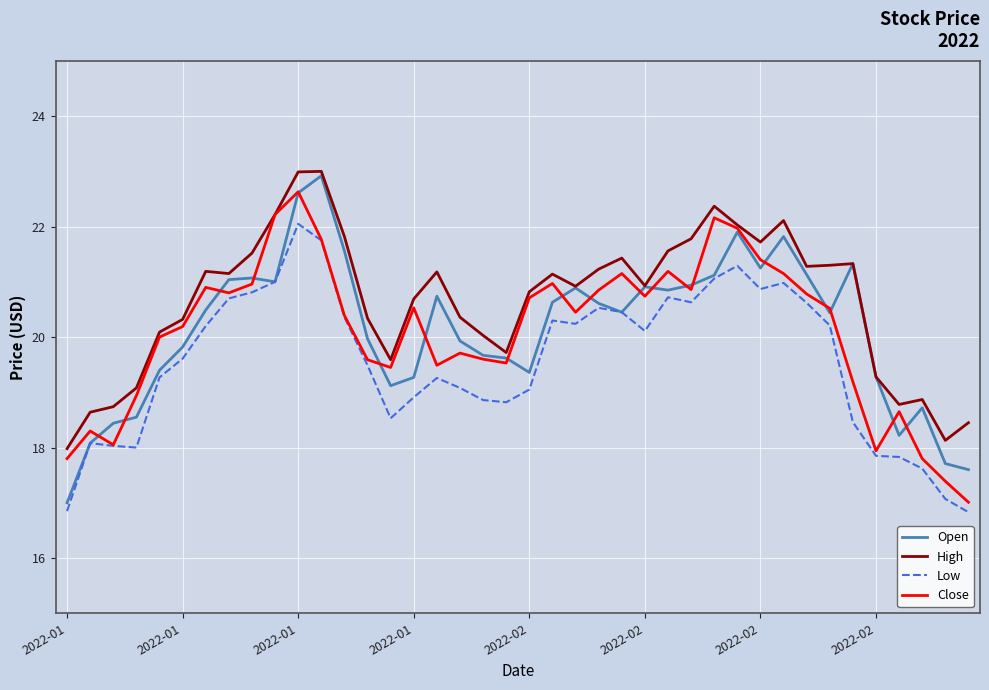

True or false: High and Low intersect in this chart.

False